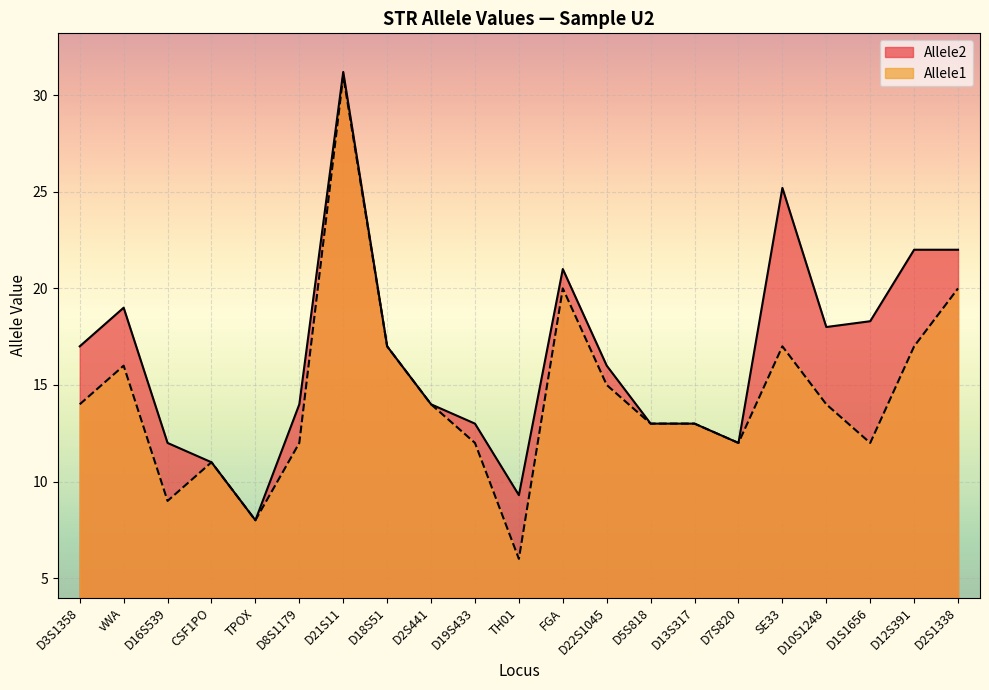

What are all the series names shown in the legend?

Allele2, Allele1